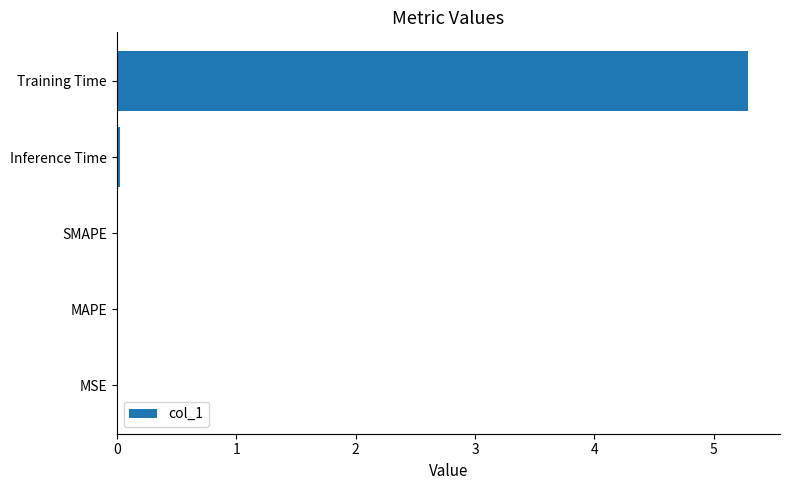

What is the sum of all values?

5.3